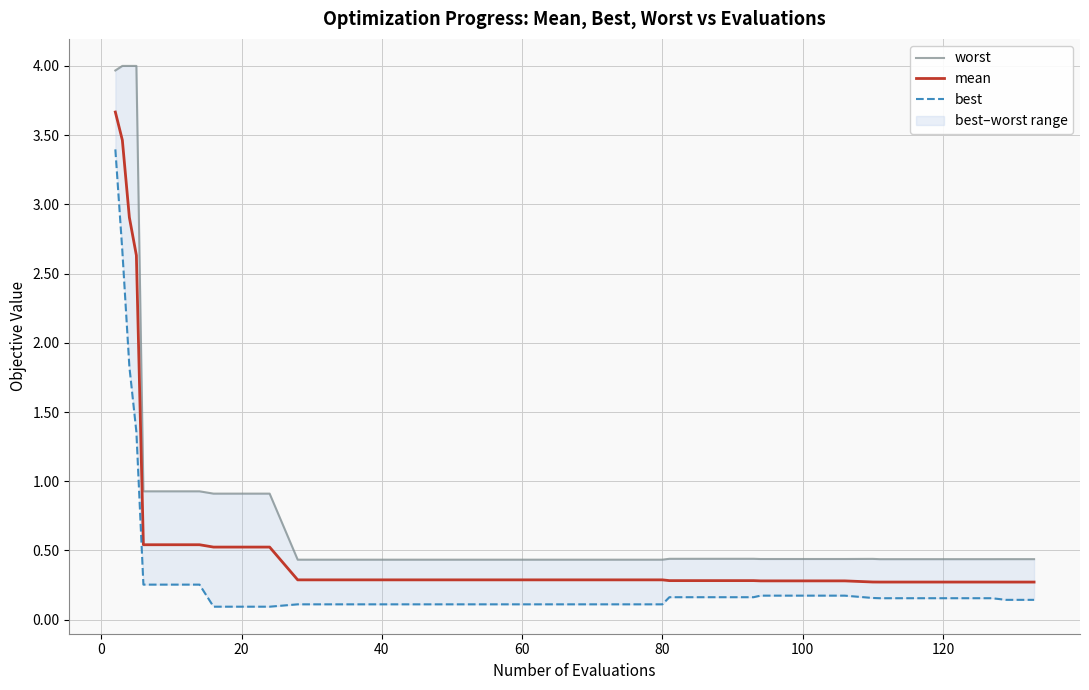

True or false: best and worst cross at least once.

False